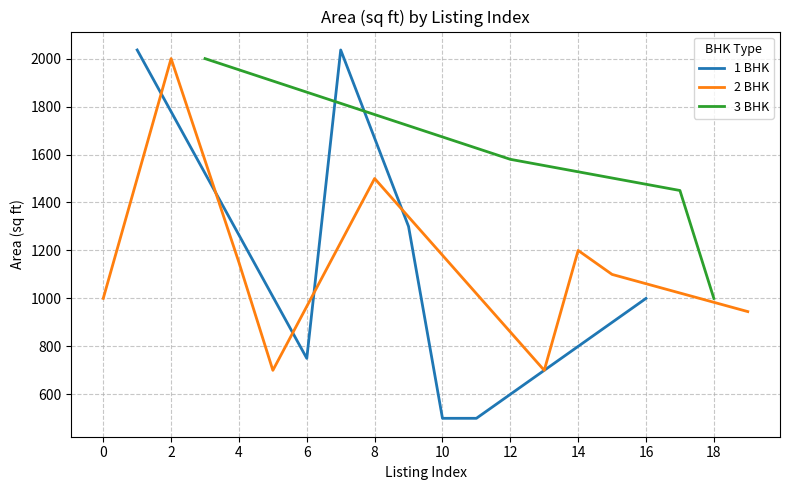

List the labels in order of value, largest first.

1, 7, 2, 3, 12, 8, 17, 9, 14, 4, 15, 0, 16, 18, 19, 6, 5, 13, 10, 11